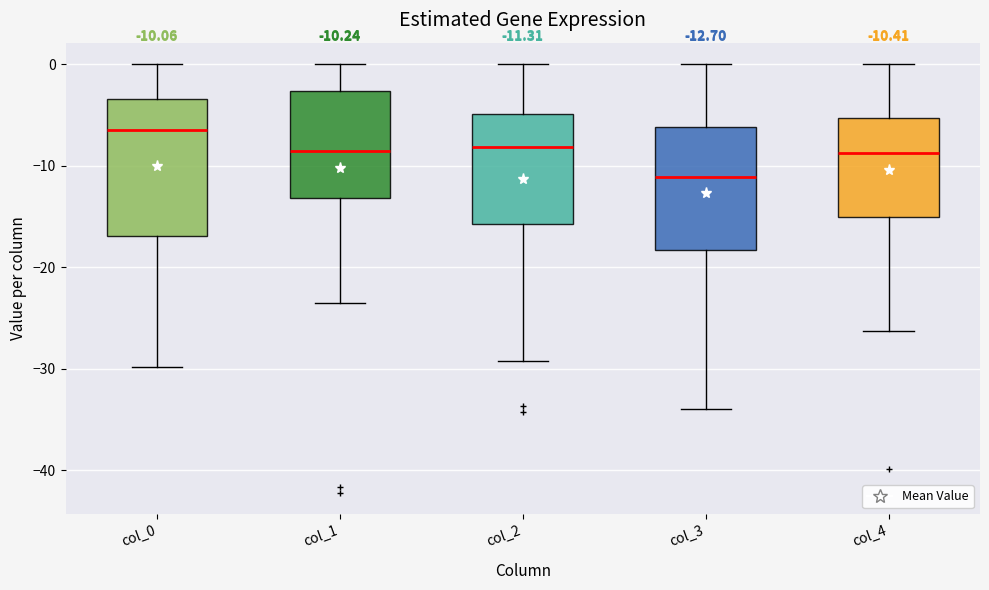

Comparing the boxes themselves (not the whiskers), which one is the tallest?

col_0